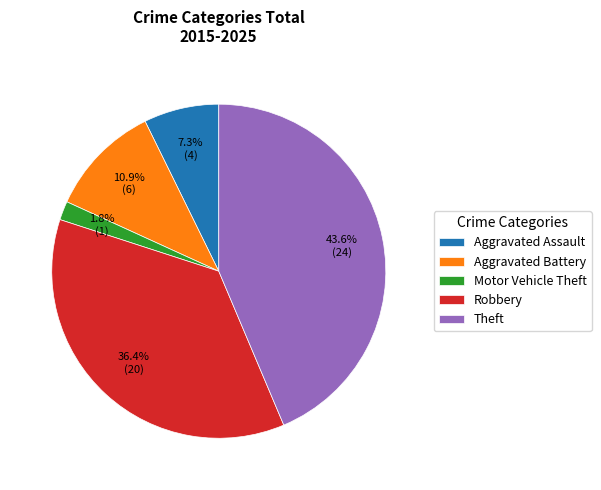

The Motor Vehicle Theft slice represents 11% of the pie. True or false?

False